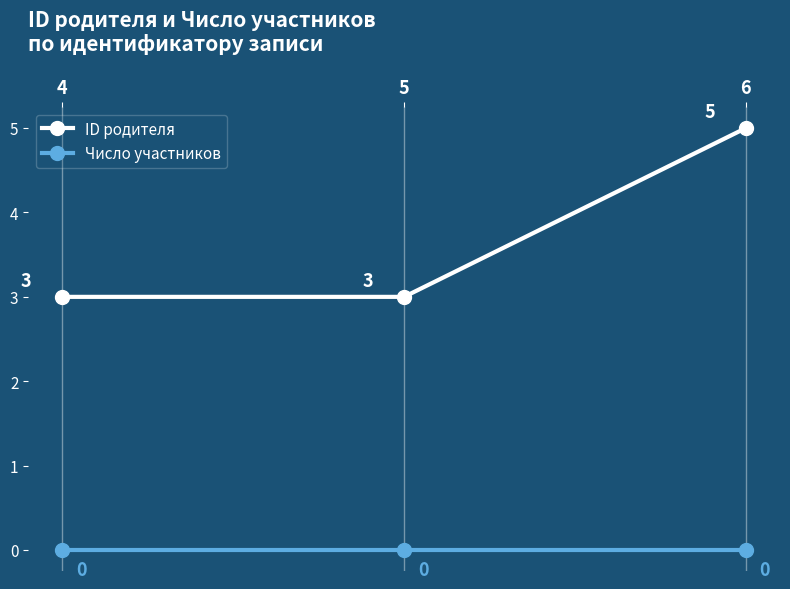

Is the value of Число участников at 6 greater than the value of ID родителя at 4?

No